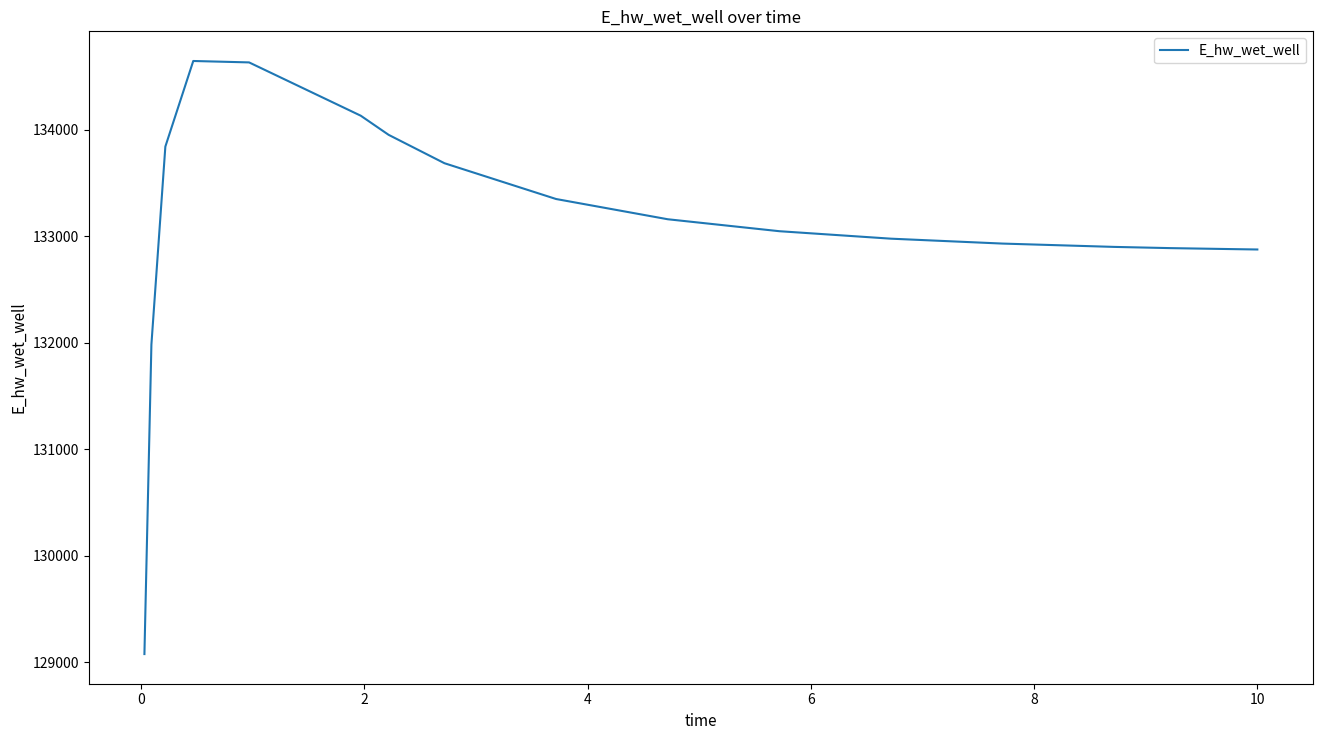

What is the greatest value displayed?

134645.8